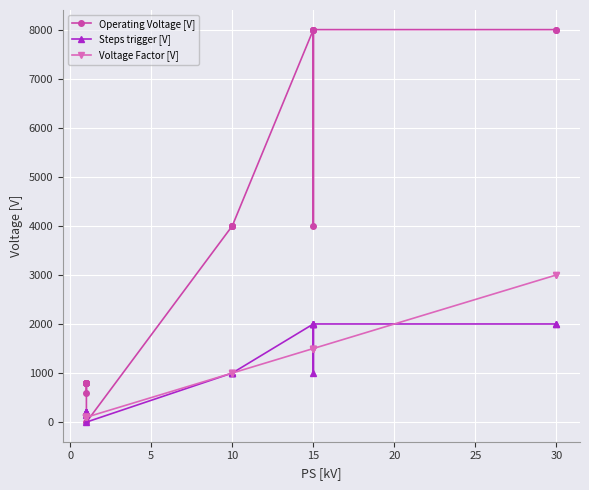

How many series are shown in this chart?

3